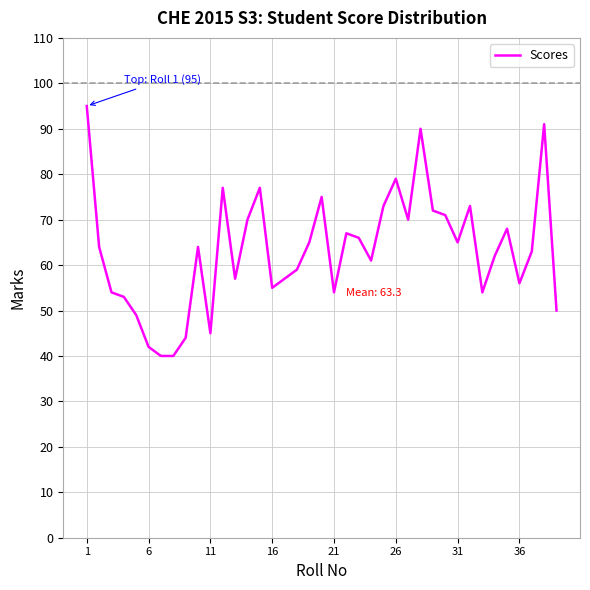

What is the average value?

63